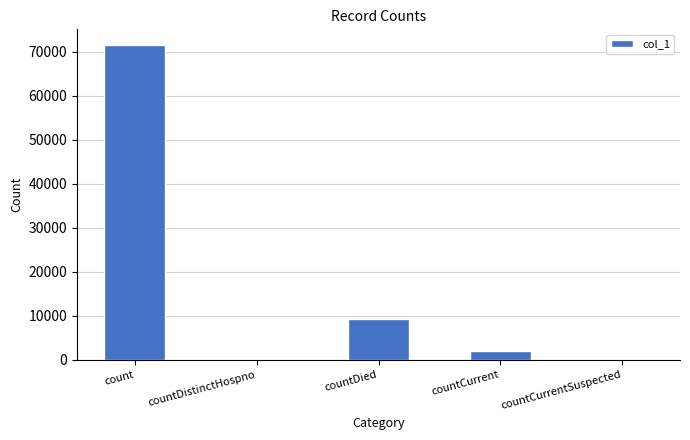

What is the maximum value shown in the chart?

71535